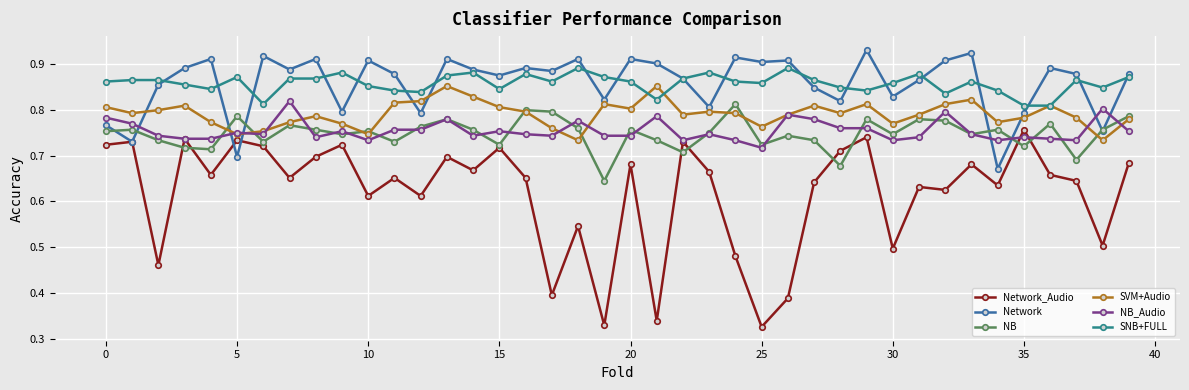

How many SNB+FULL values are between 0 and 1?

40